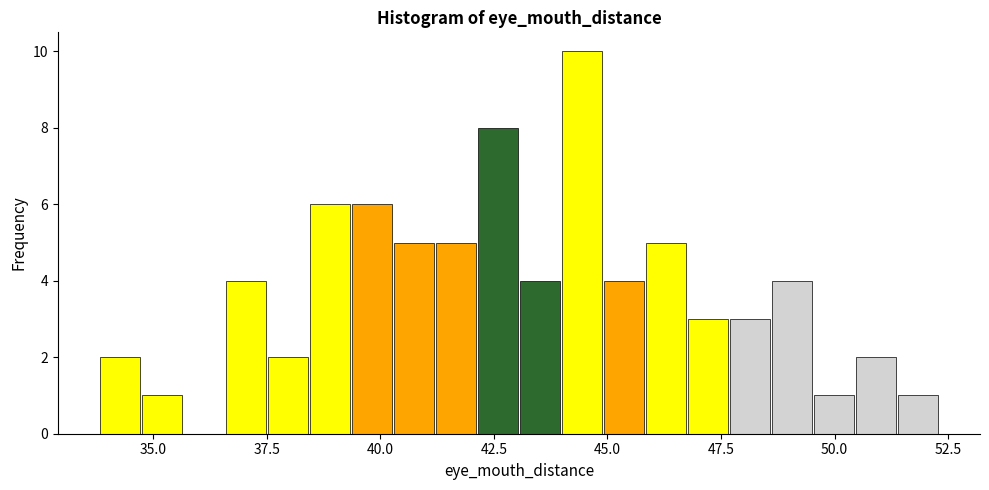

Around what value on the x-axis is the tallest bar? Give the approximate position of its centre, as read against the axis.

44.5